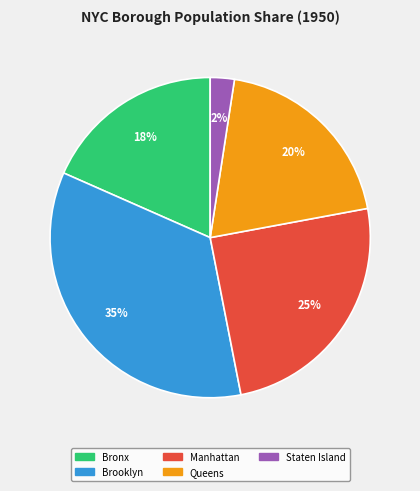

Count the number of slices in the pie.

5